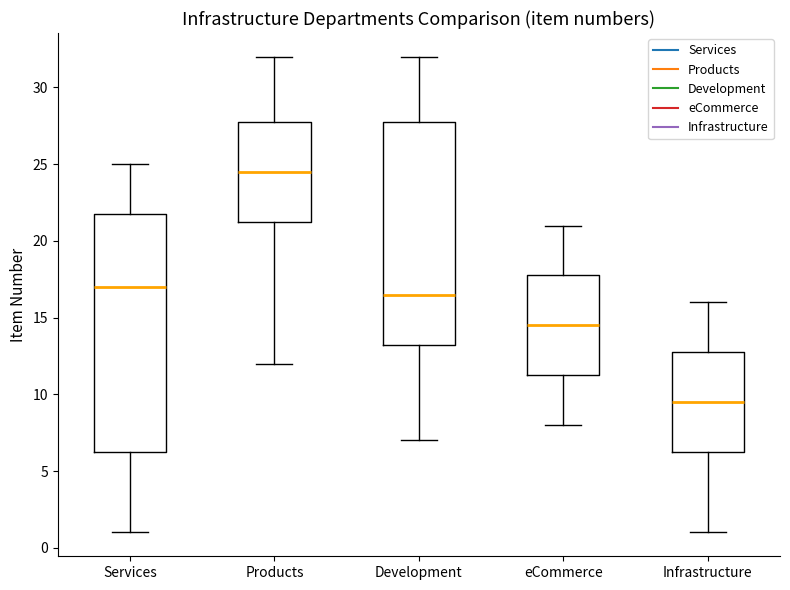

Which box has the lowest median line?

Infrastructure